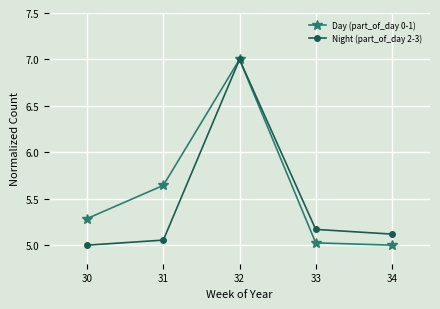

What is the spread (max minus min) of values at 30?

0.3